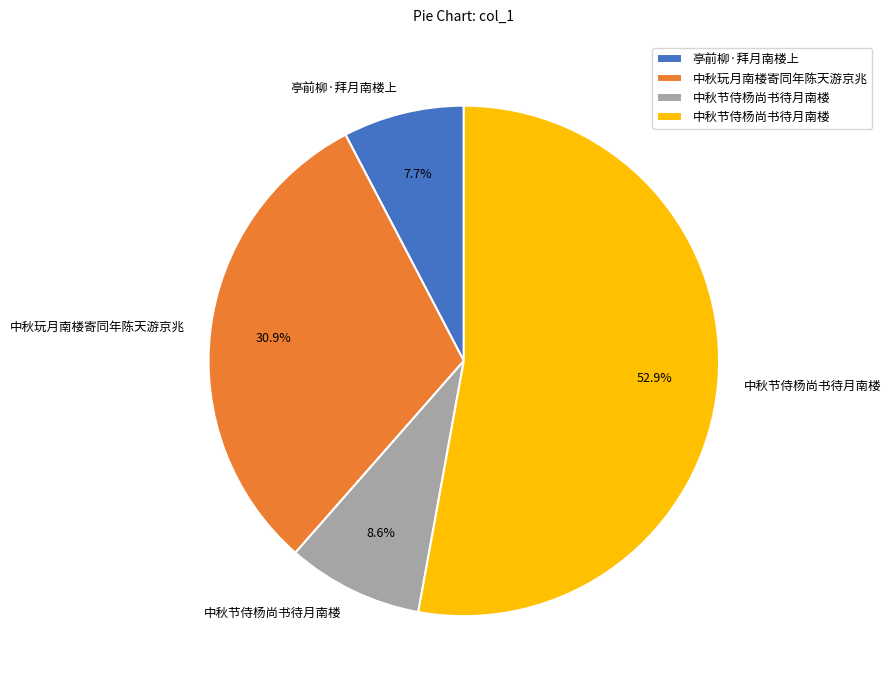

Does any single category account for the majority?

Yes